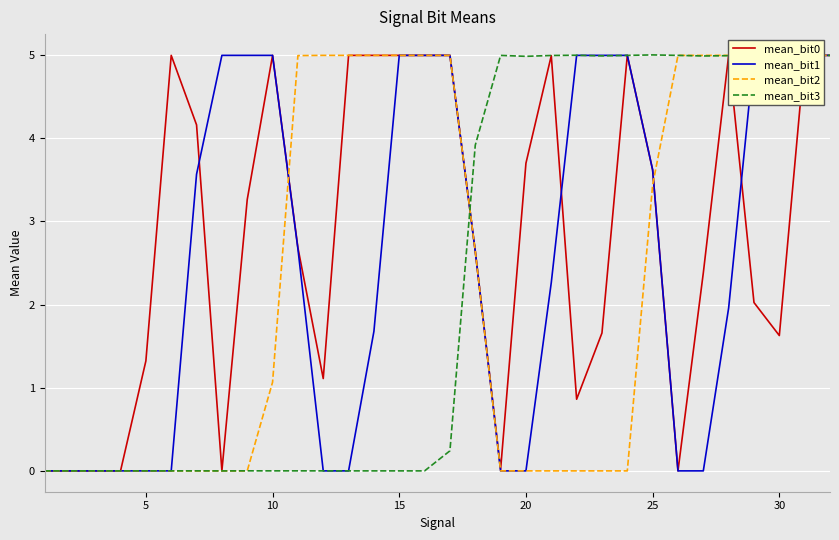

What is the maximum value for mean_bit0?

5.0